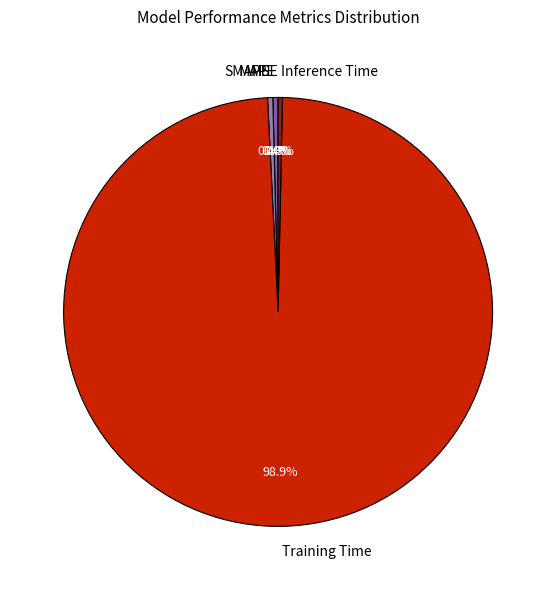

What is the largest slice in the pie chart?

Training Time